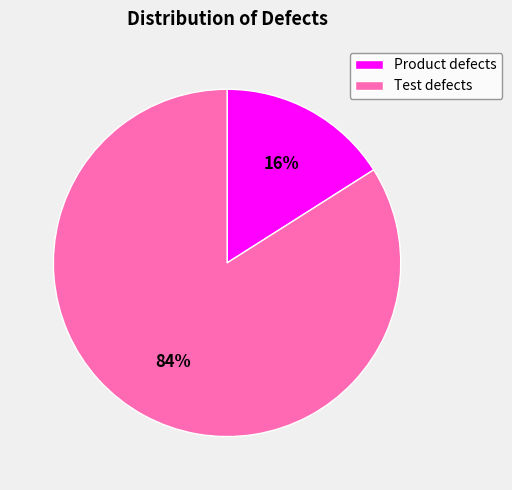

Is the sum of Product defects and Test defects greater than half?

Yes